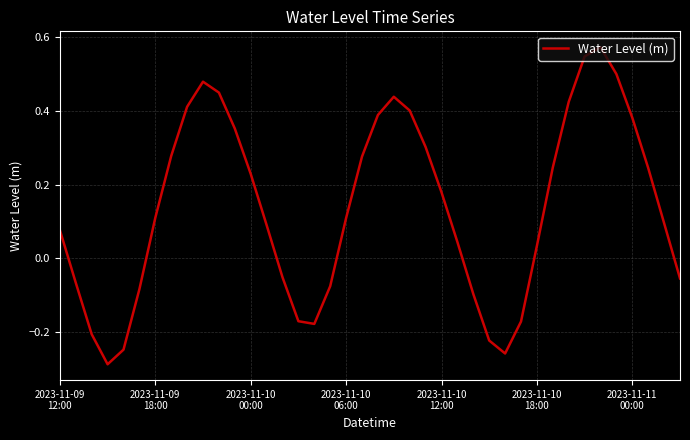

What is the difference between the maximum and minimum values?

0.9